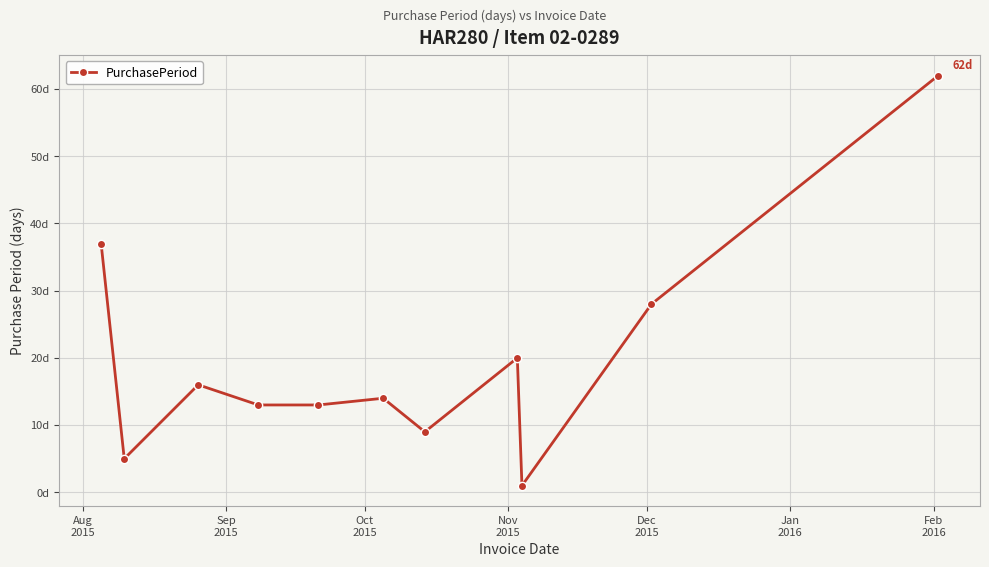

What is the sum of all values?

218